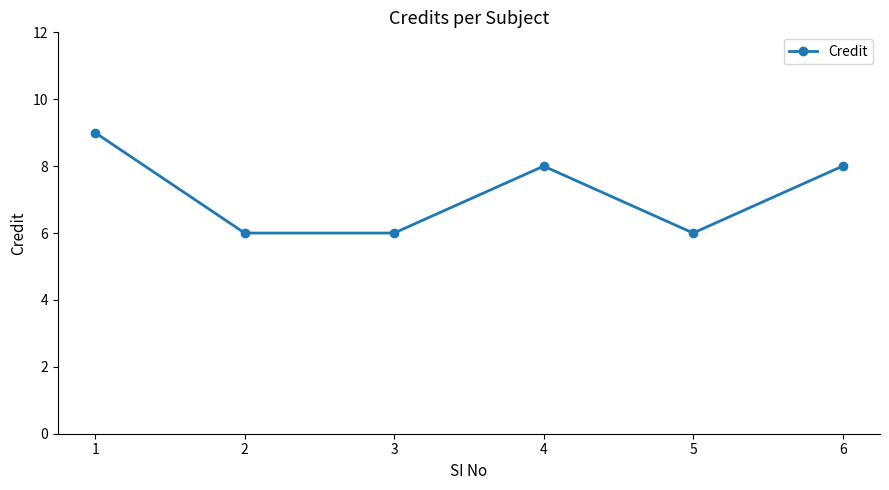

Where is the first local maximum?

4